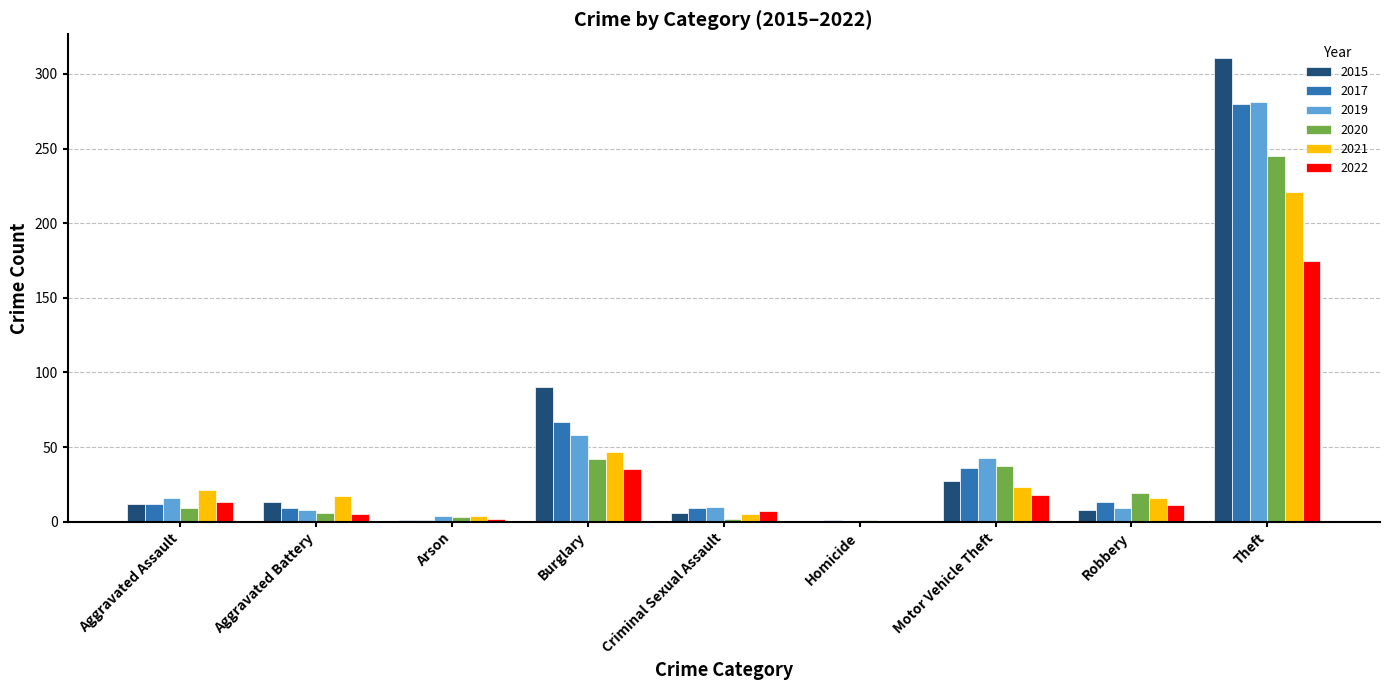

Which series has the largest range (max minus min)?

2015